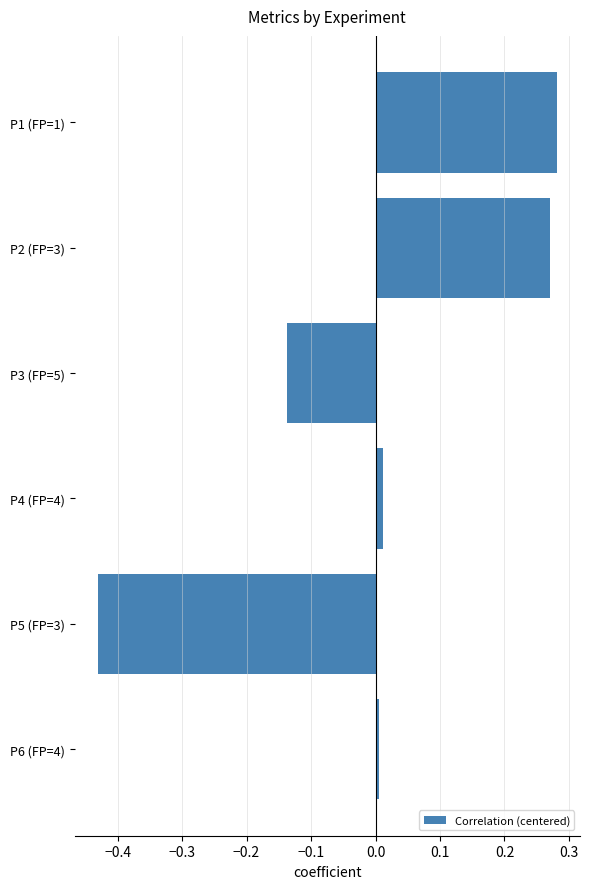

What is the change in value from P3 (FP=5) to P5 (FP=3)?

-0.3